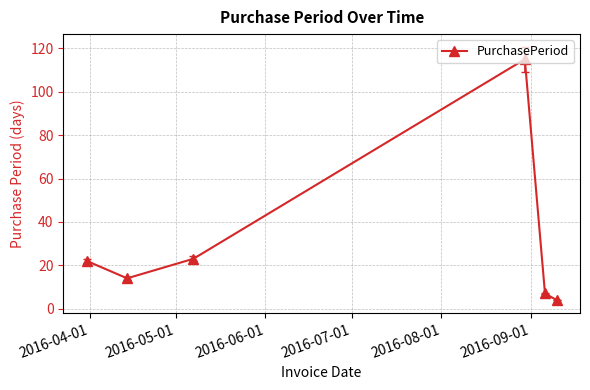

What is the difference between the maximum and minimum values?

111